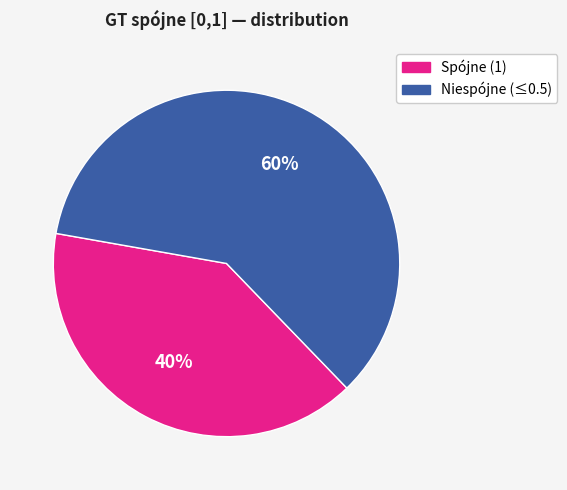

To the nearest percent, what is the average slice percentage?

50%